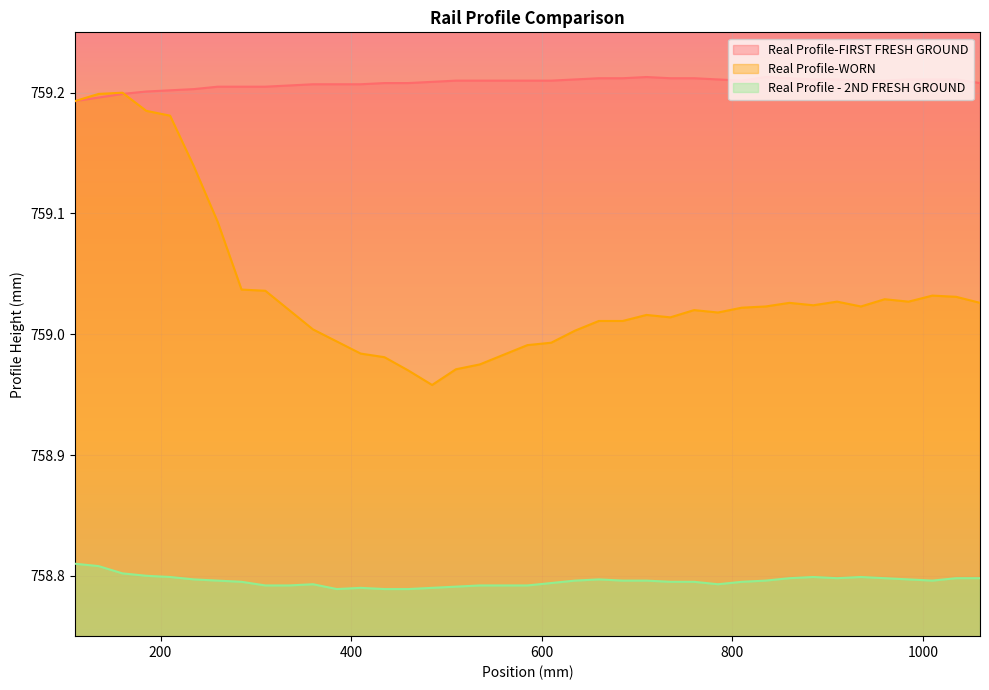

Count the number of categories in the chart.

39